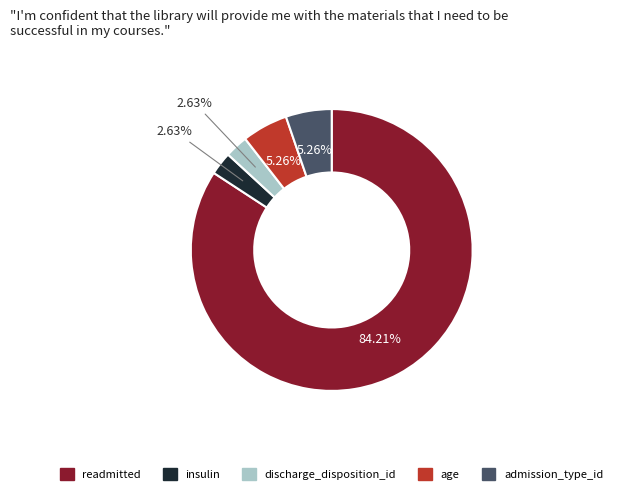

To the nearest percent, what is the difference between the largest and smallest slice percentages?

82%